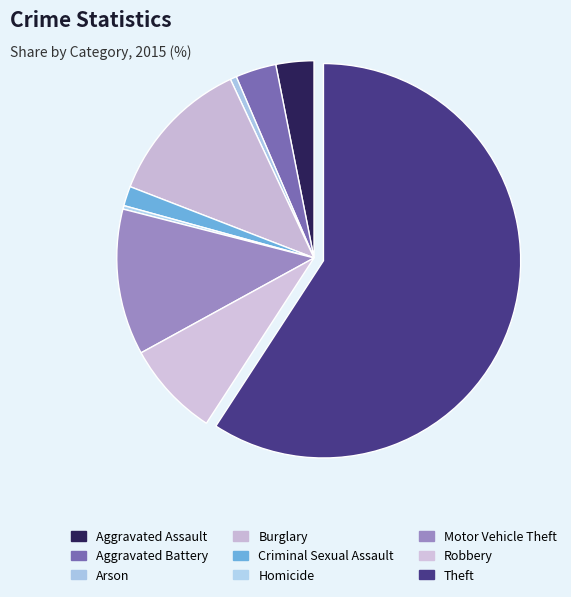

How many segments does this pie chart have?

9